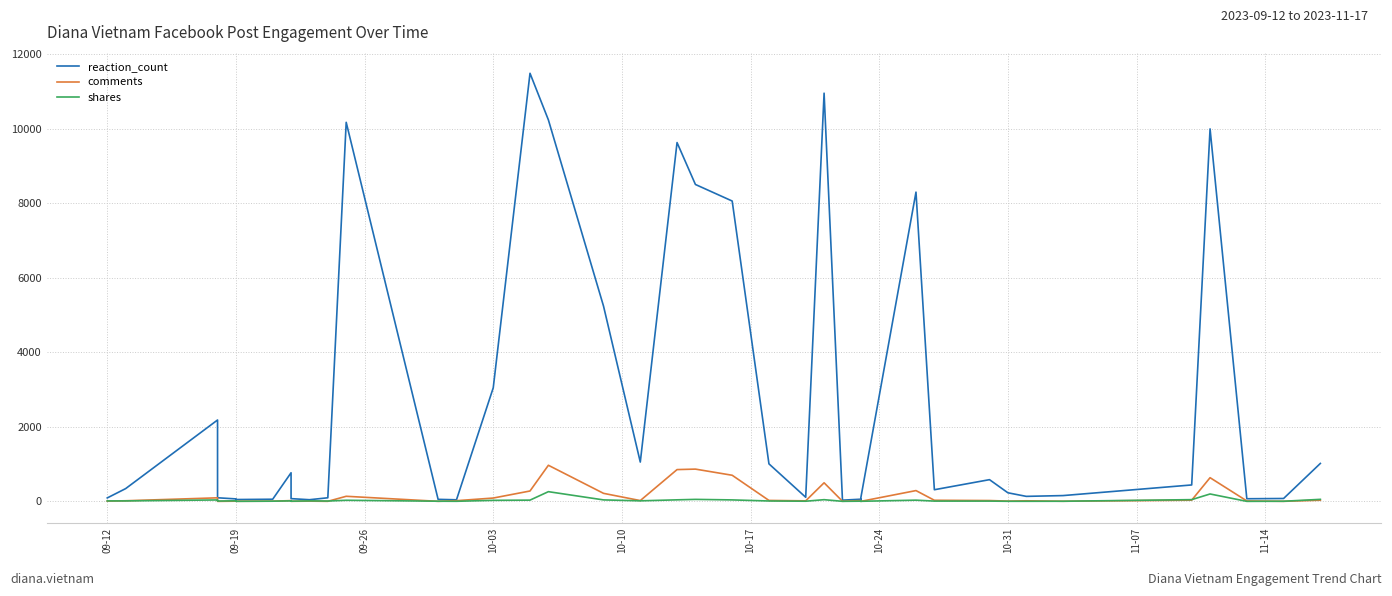

In reaction_count, how many points are higher than both neighbors (excluding endpoints)?

10